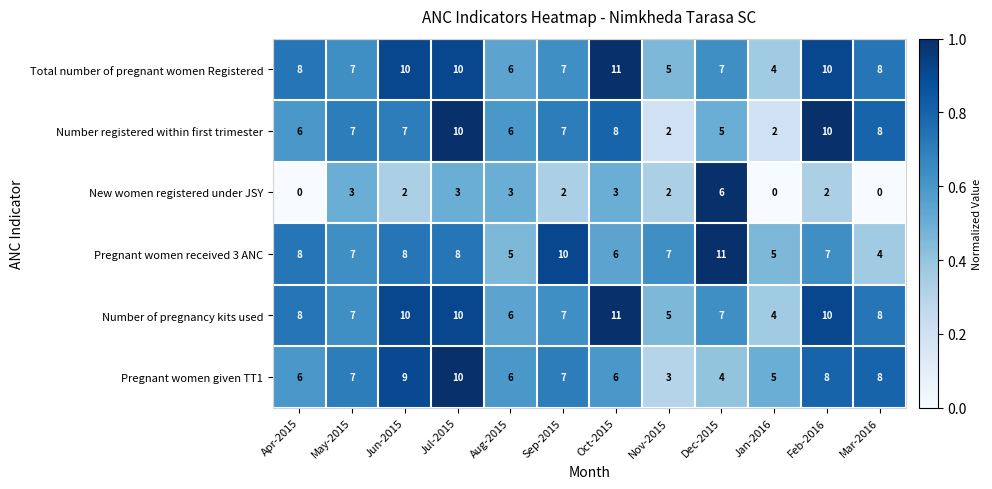

Which series has the largest range (max minus min)?

Number registered within first trimester